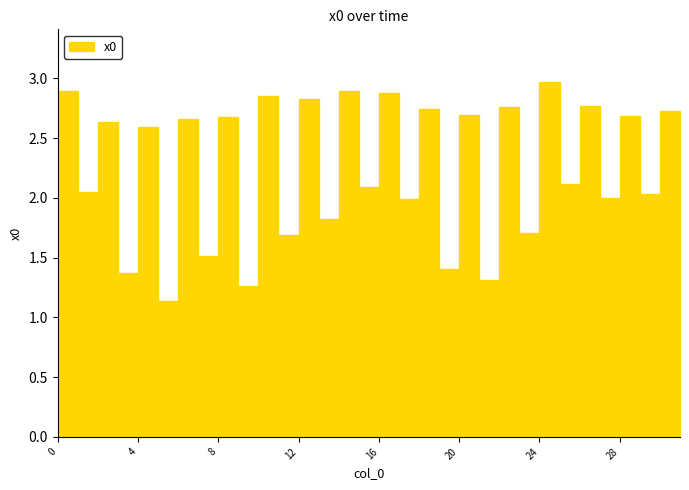

Is it true that the value at 3 is 1.4?

True